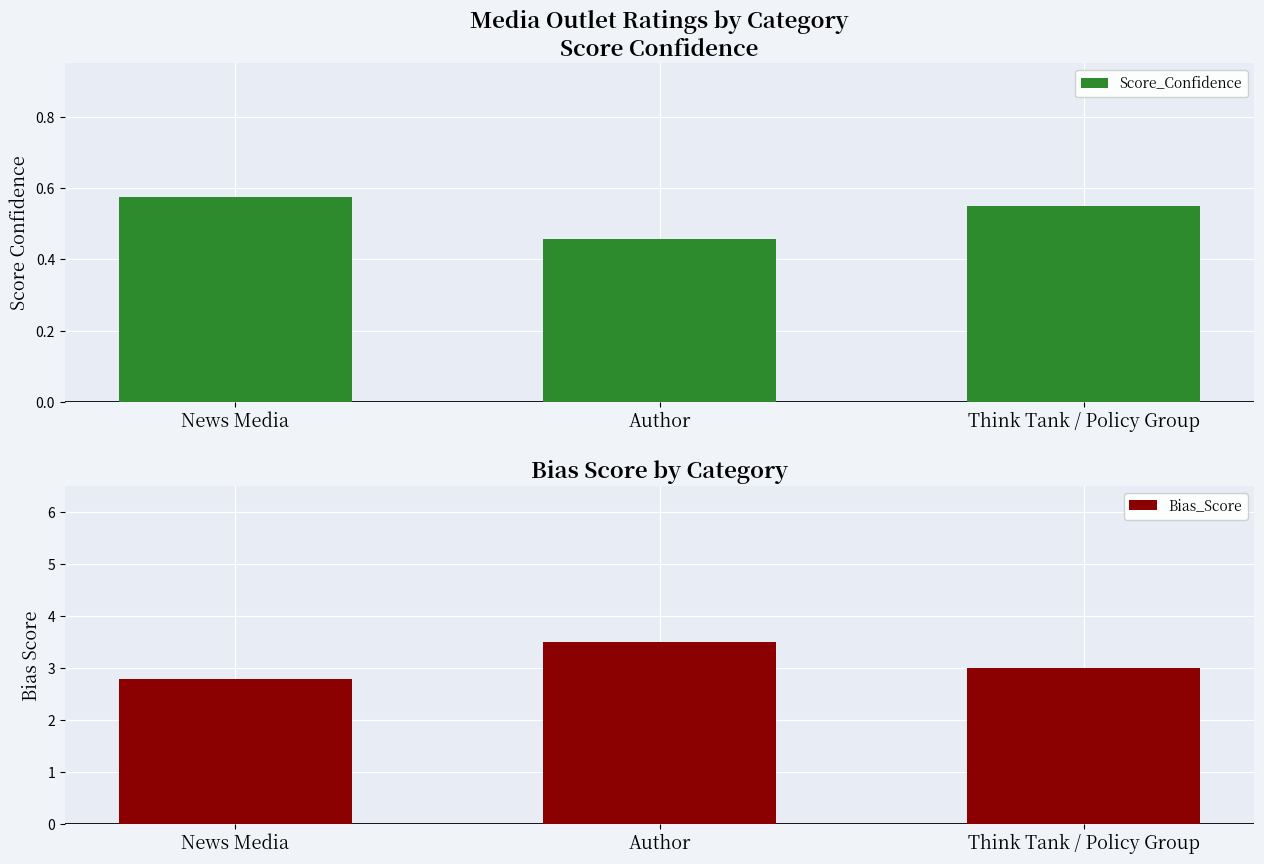

Reading right to left, transcribe all the data shown in this chart.

Score_Confidence: Think Tank / Policy Group=0.6	Author=0.5	News Media=0.6
Bias_Score: Think Tank / Policy Group=3.0	Author=3.5	News Media=2.8